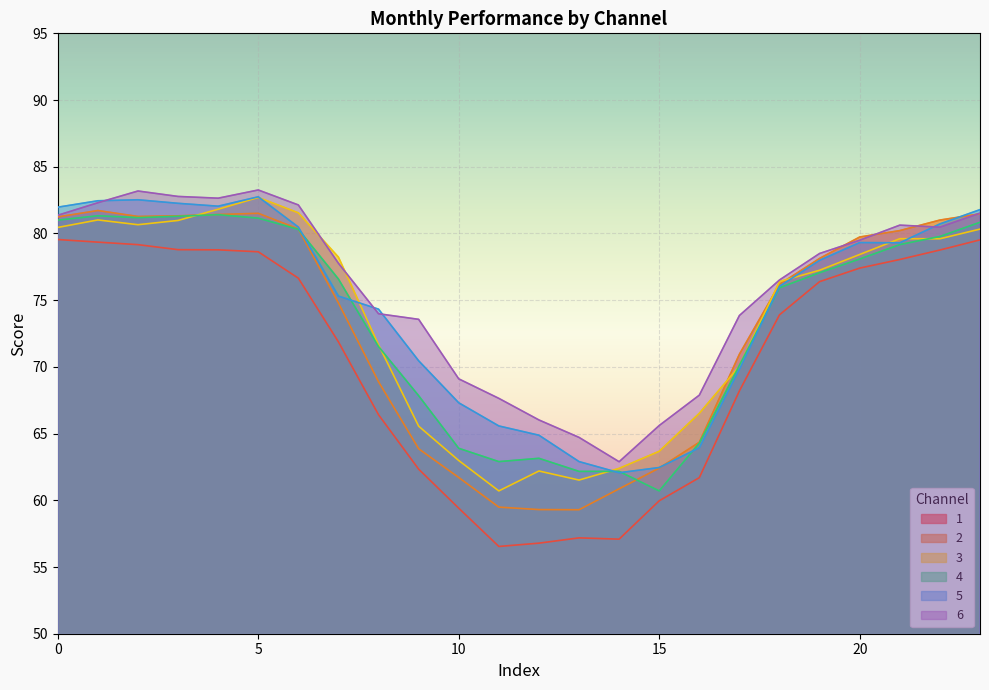

Rank the series at 7 from lowest to highest value.

1, 2, 5, 4, 6, 3